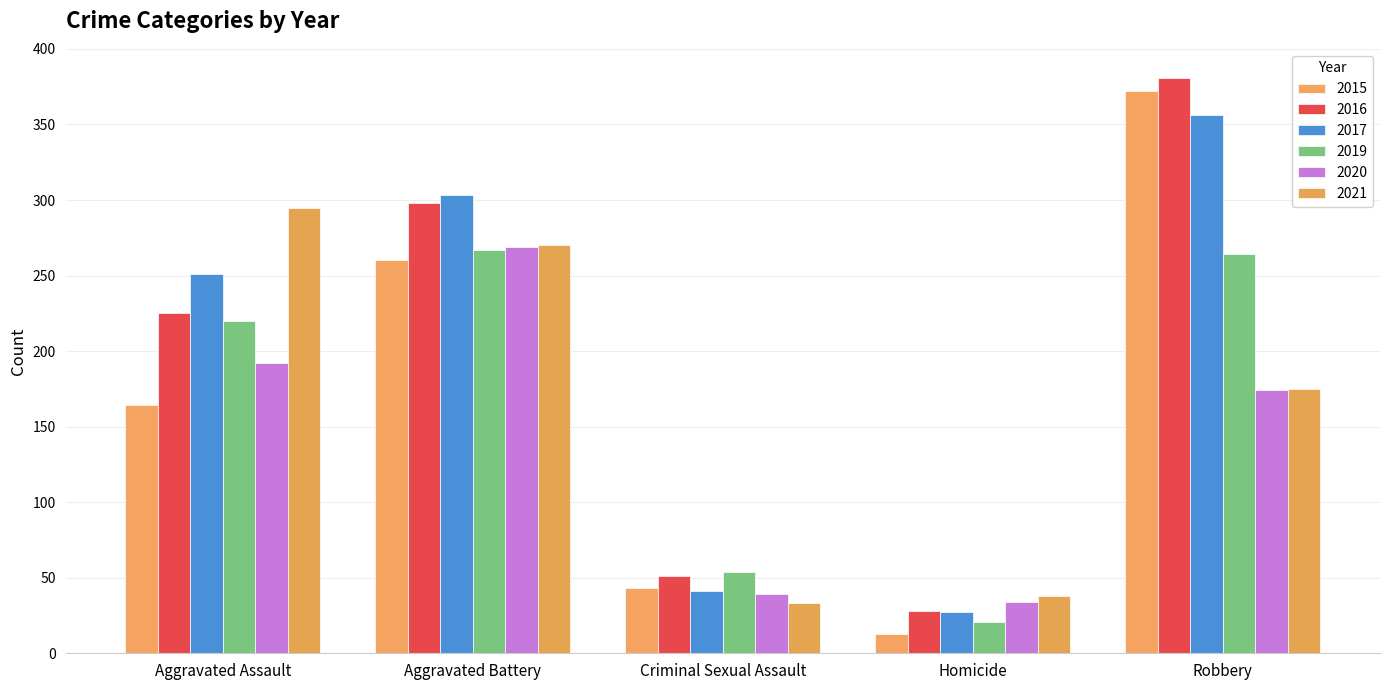

At which label is 2019 closest to 144?

Aggravated Assault